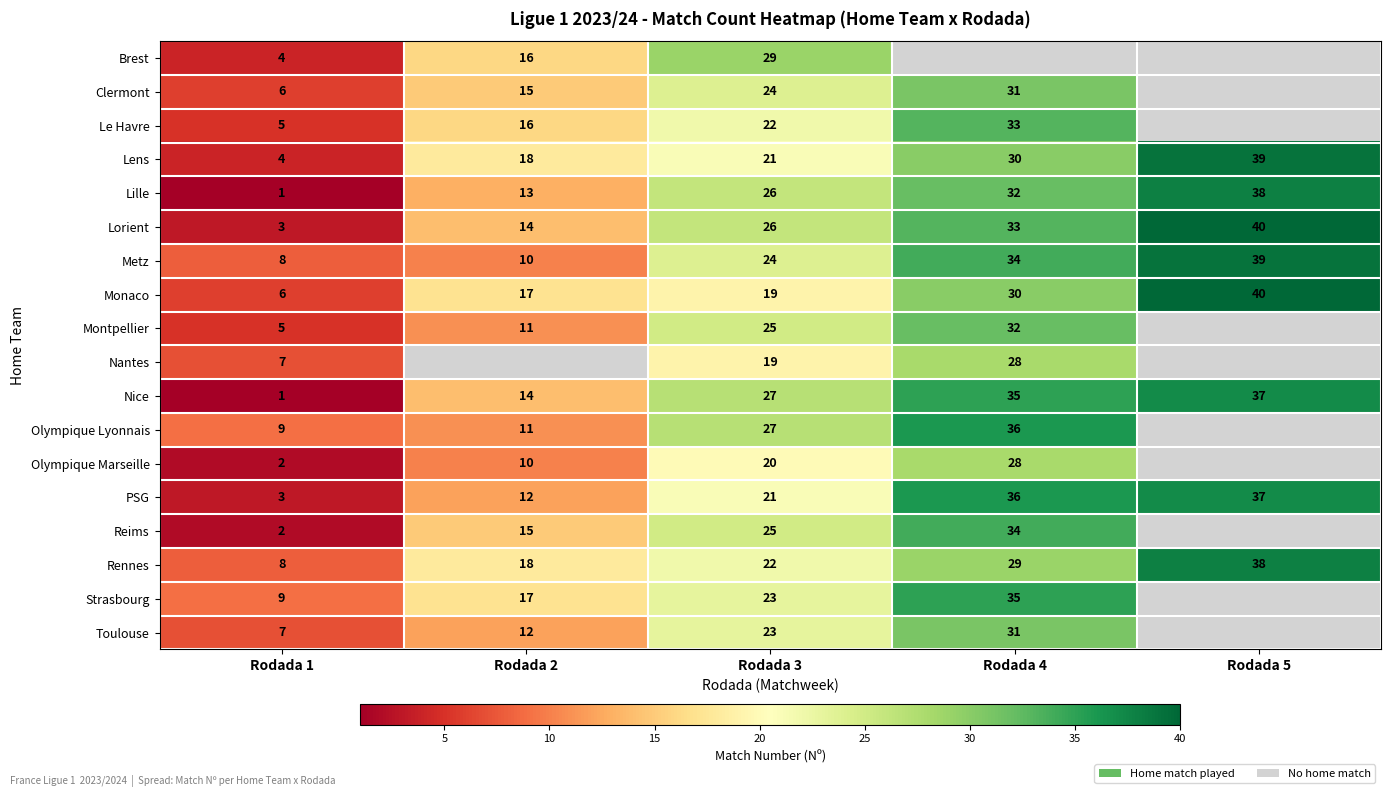

Read the PSG value at Rodada 5.

37